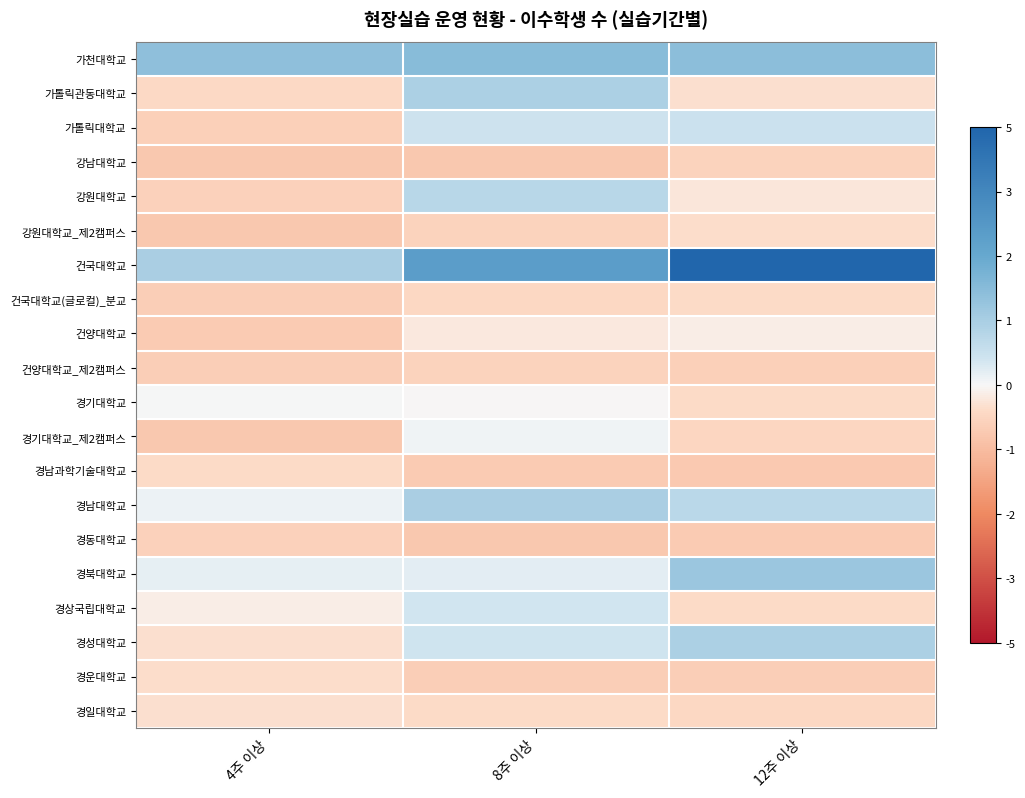

Which category has the highest value across all series?

12주 이상